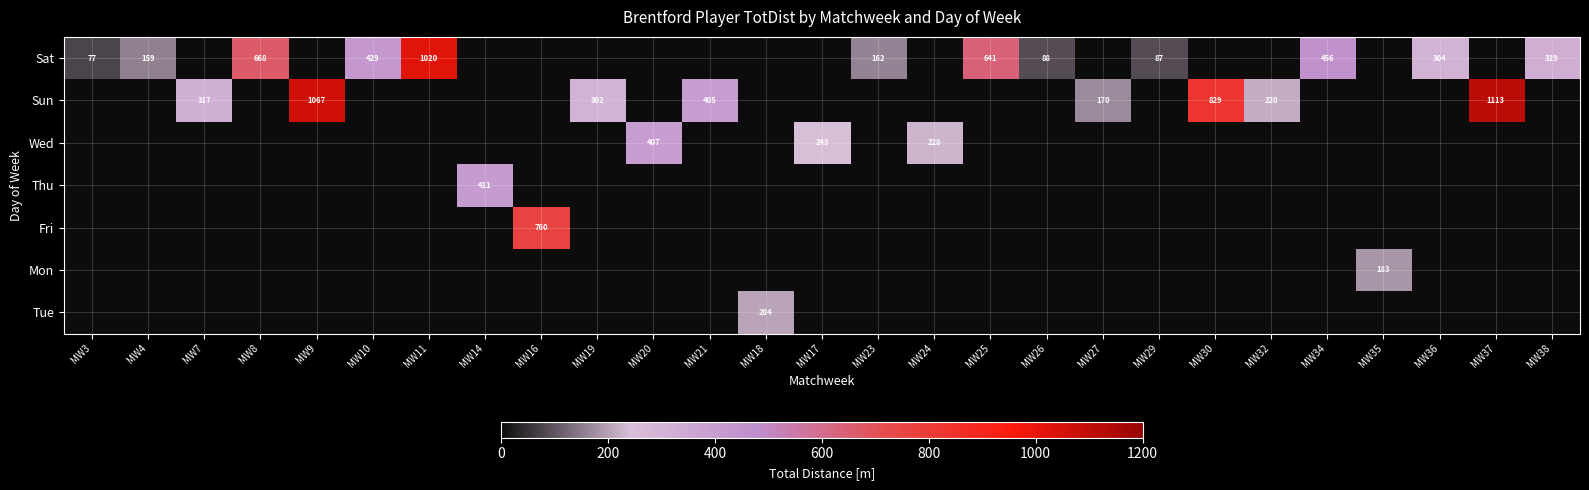

Which label corresponds to the smallest value in the chart?

MW7